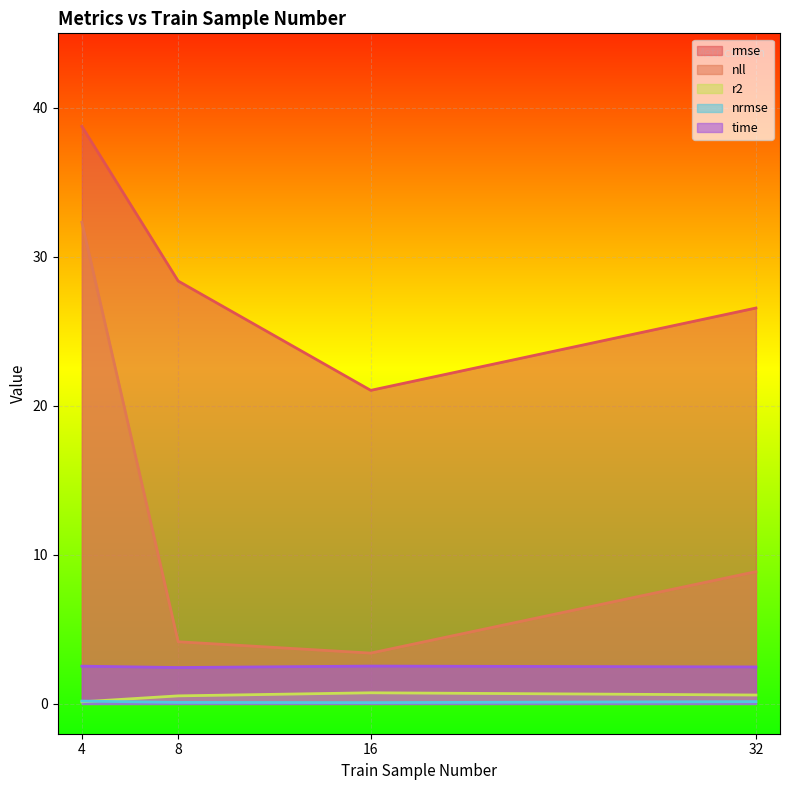

What is the value of the time point at the 4th from the left?

2.5